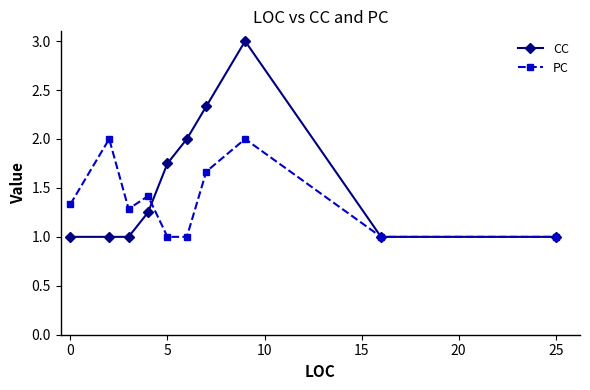

What is the minimum value for CC?

1.0